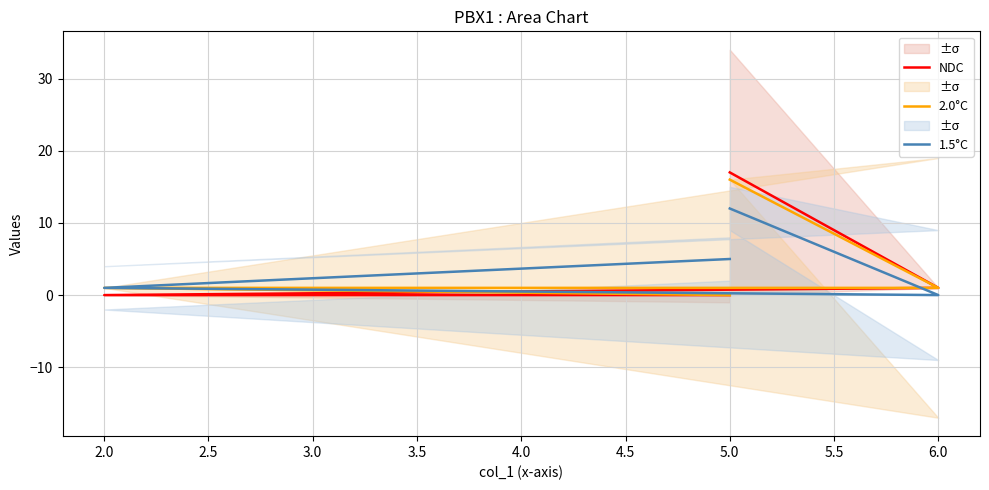

How many positive values does the 2.0°C series have?

3